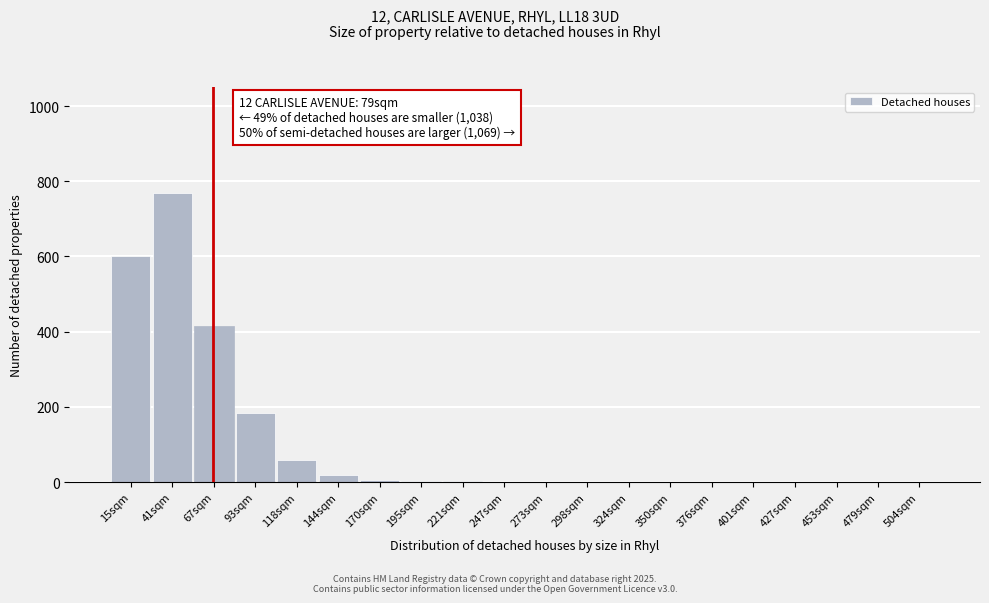

Is it true that the value at 118sqm is 101?

False